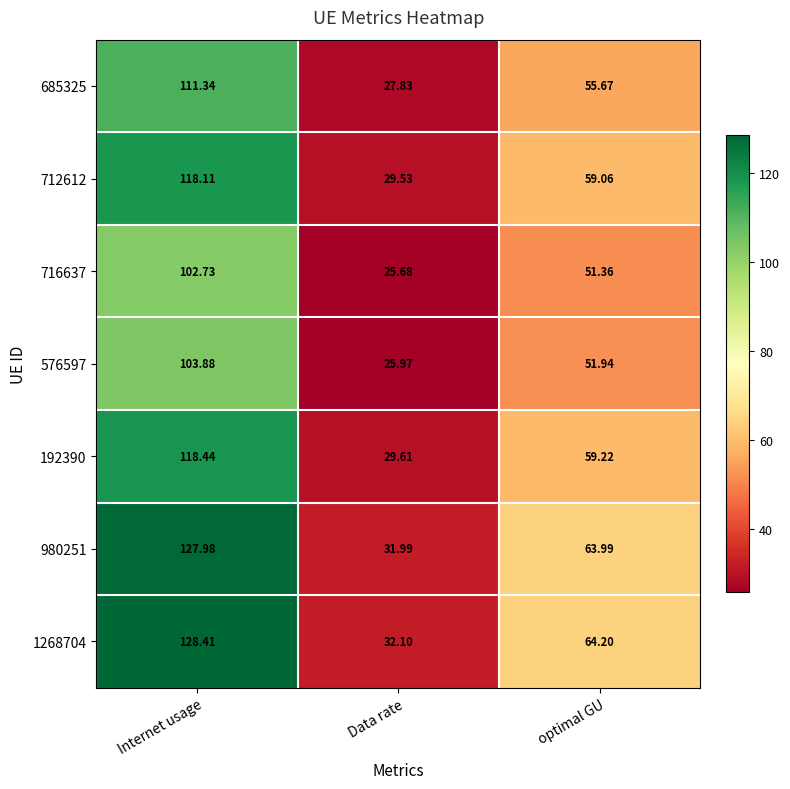

Where is 712612 nearest to the value 73?

optimal GU